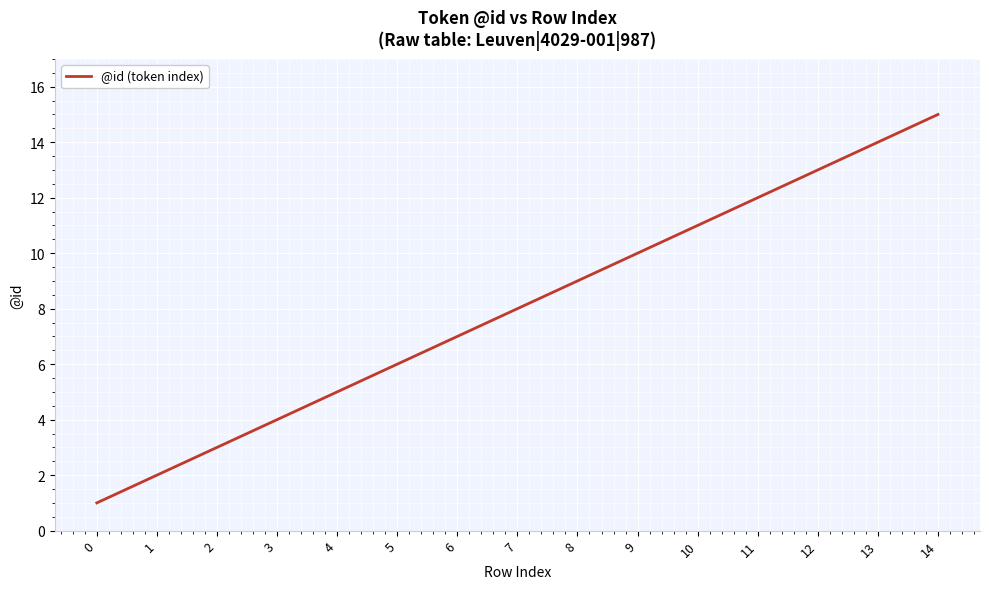

Does the chart display data point markers on the line(s)?

No